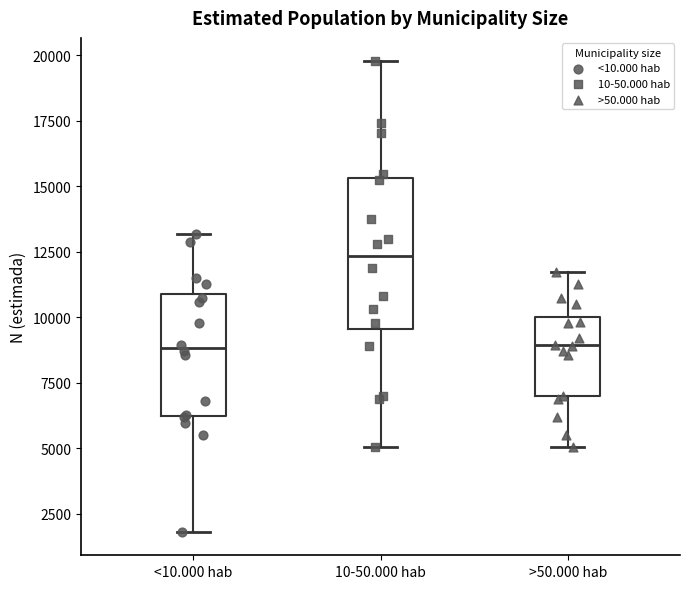

Reading left to right, read every box against the y-axis: the position of its median line, the range the box covers, and the ends of its whiskers. The values are not printed on the chart, so give them approximately, as read against the axis.

<10.000 hab: median 9000, box 6500 to 11000, whiskers 2000 to 13000
10-50.000 hab: median 12500, box 9500 to 15500, whiskers 5000 to 20000
>50.000 hab: median 9000, box 7000 to 10000, whiskers 5000 to 11500